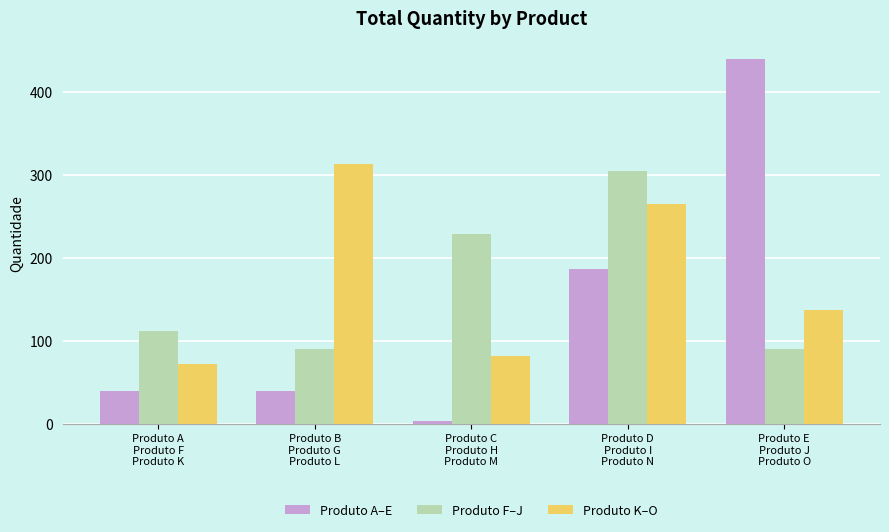

What is the label of the 1st bar from the right?

Produto E
Produto J
Produto O